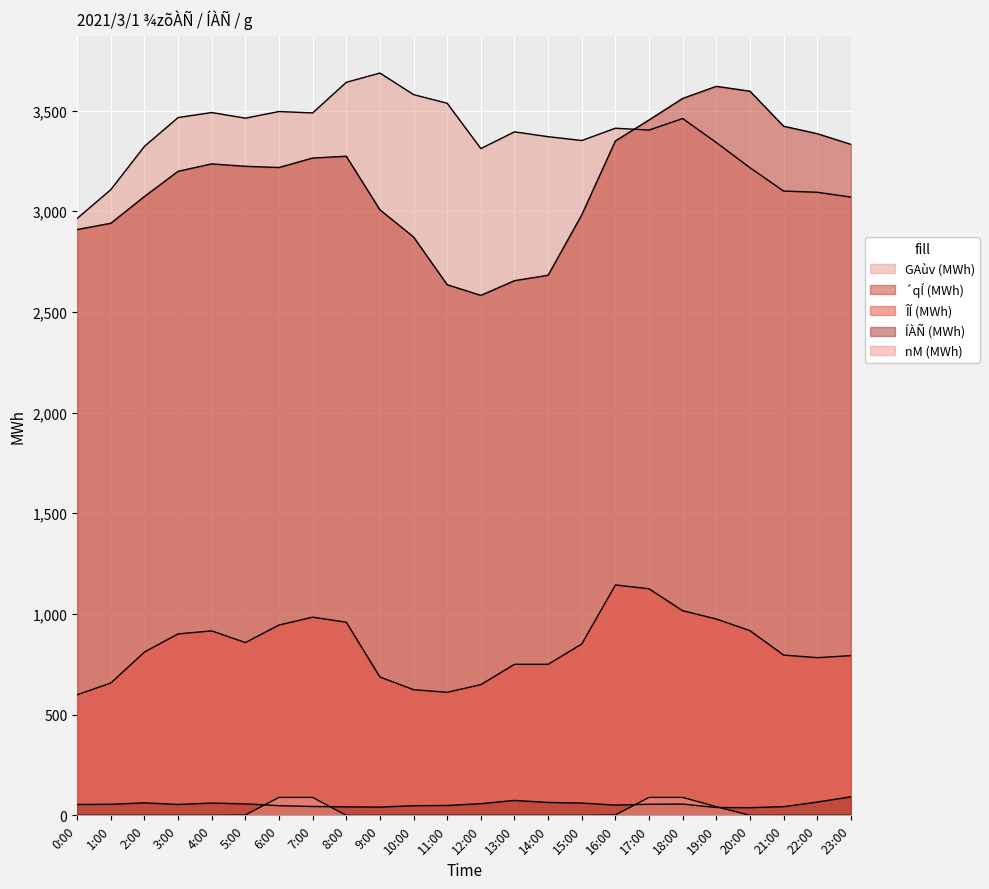

At which label is nM (MWh) closest to 44?

19:00